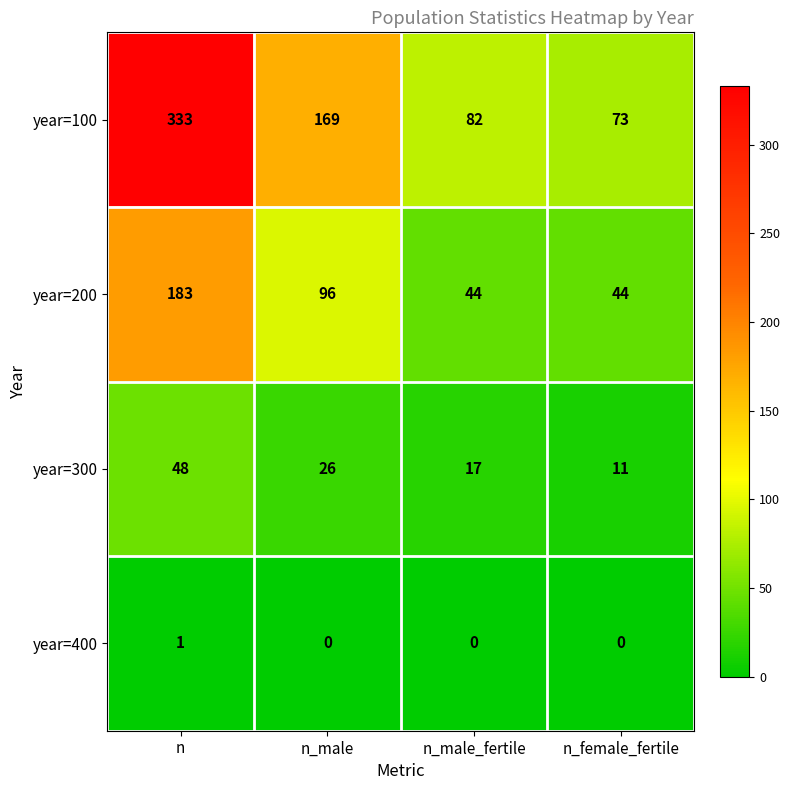

Which category has the highest value in the year=100 series?

n